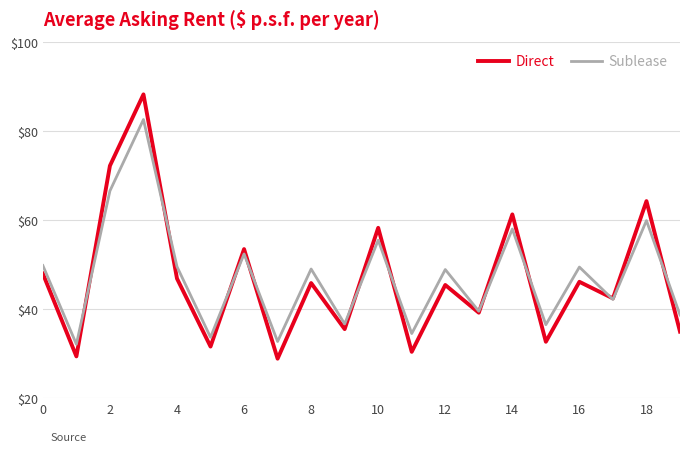

After their last crossing, which series has the higher values: Direct or Sublease?

Sublease